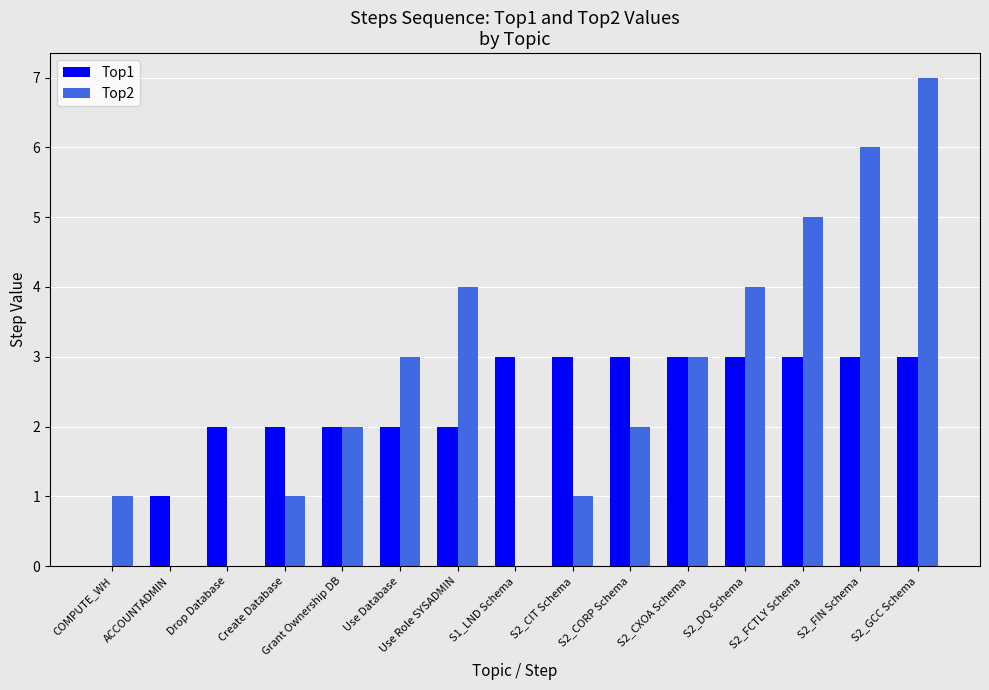

Reading right to left, transcribe all the data shown in this chart.

Top1: 3	3	3	3	3	3	3	3	2	2	2	2	2	1	0
Top2: 7	6	5	4	3	2	1	0	4	3	2	1	0	0	1